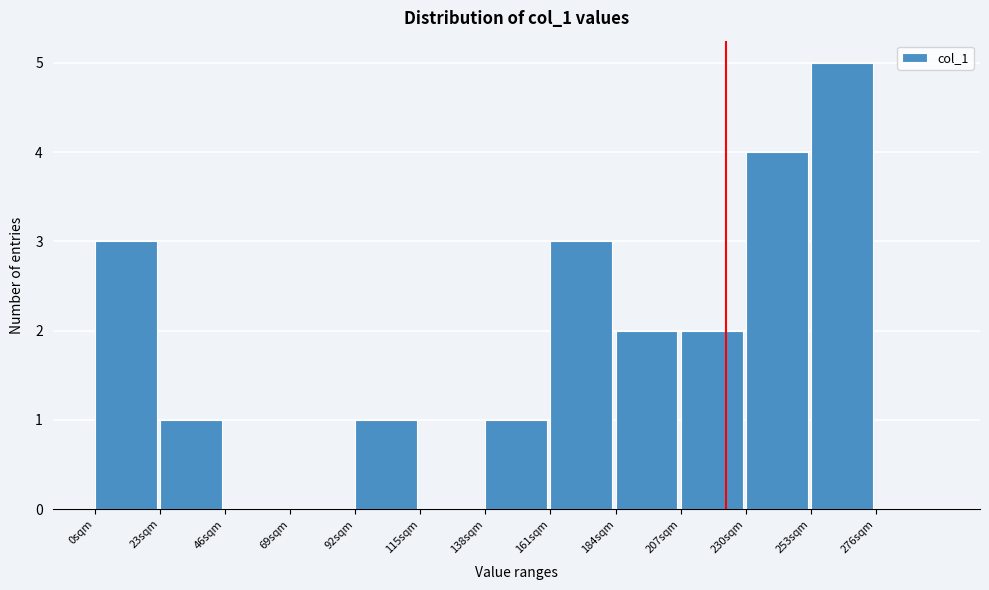

Reading left to right, transcribe all the data shown in this chart.

0sqm=3	23sqm=1	46sqm=0	69sqm=0	92sqm=1	115sqm=0	138sqm=1	161sqm=3	184sqm=2	207sqm=2	230sqm=4	253sqm=5	276sqm=0